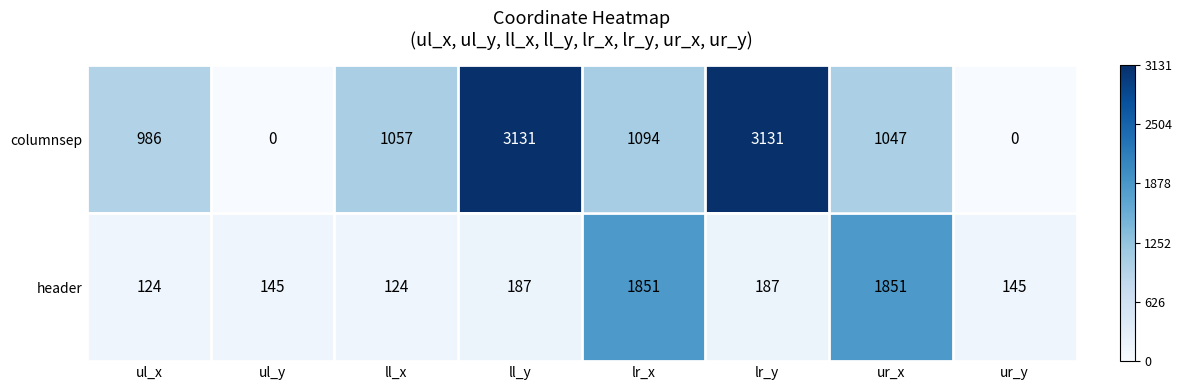

Rank the series by their maximum value, from highest to lowest.

columnsep, header